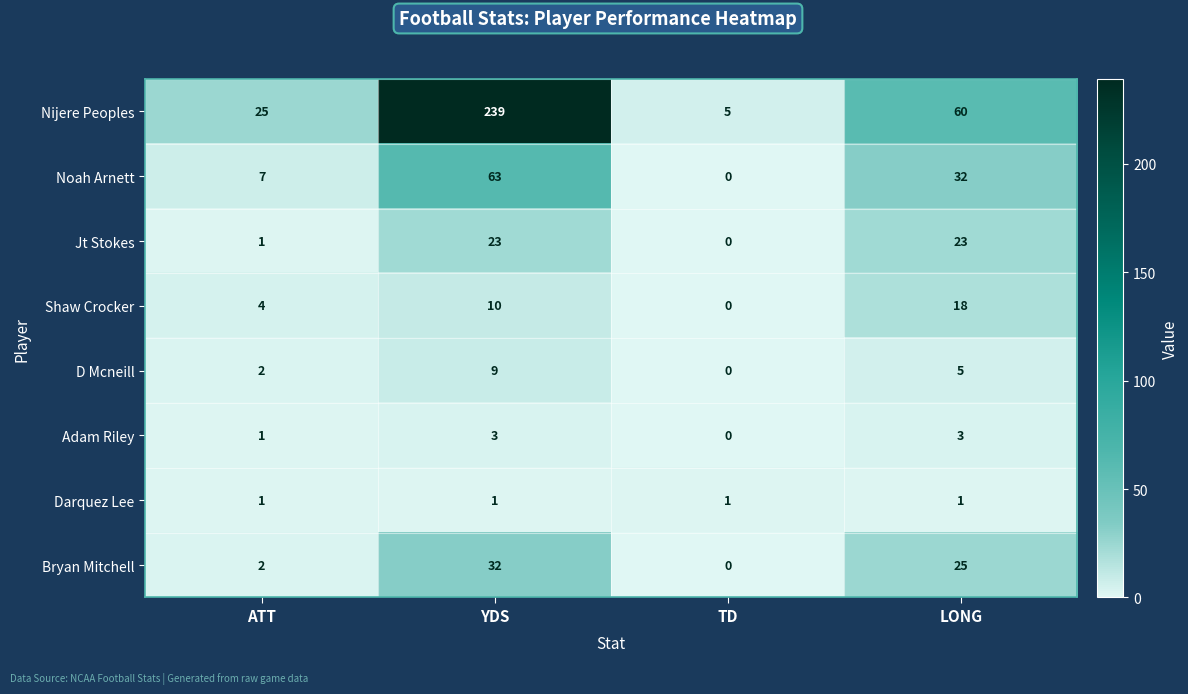

The value of Jt Stokes at ATT is 1. True or false?

True